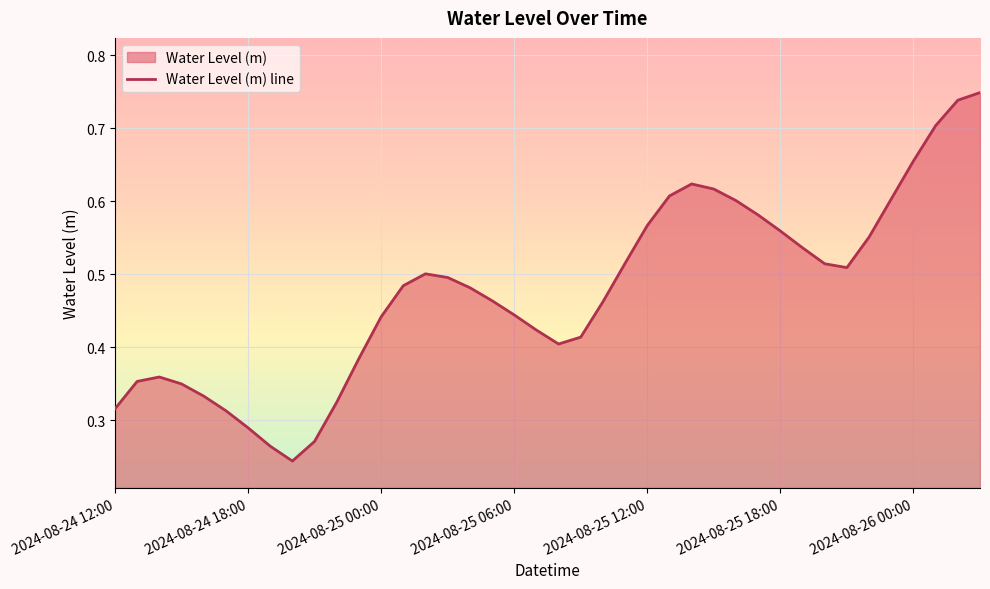

How many lines are shown in the chart?

1